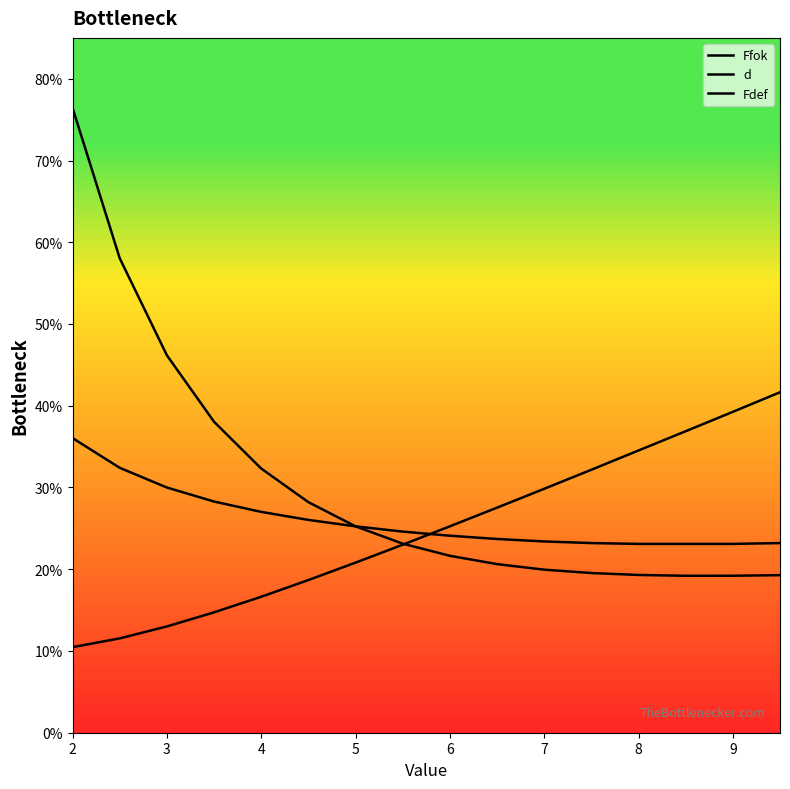

How many times do d and Ffok cross each other?

1